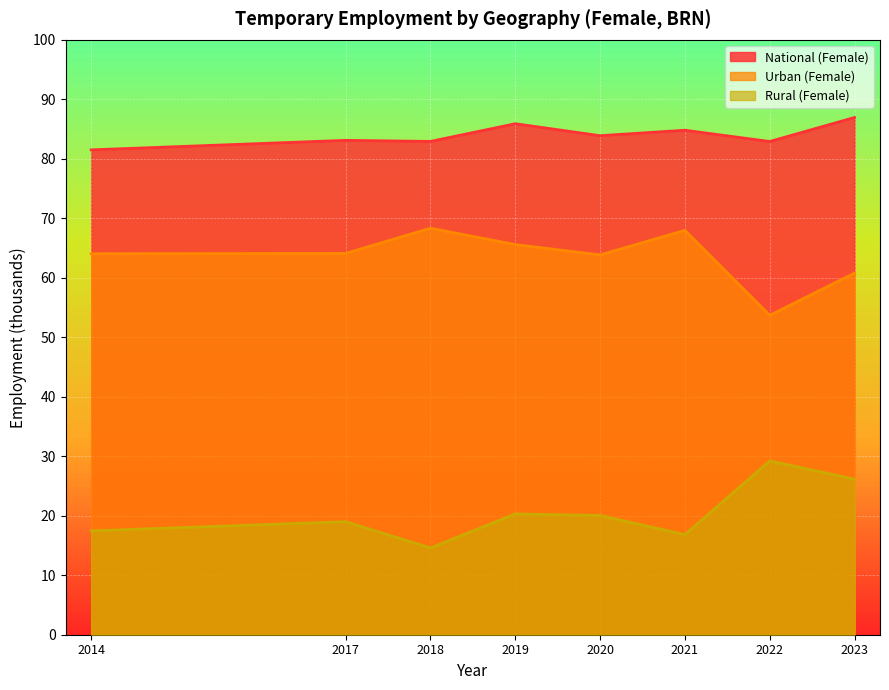

What is the sum of the Urban (Female) values at 2021 and 2014?

132.0